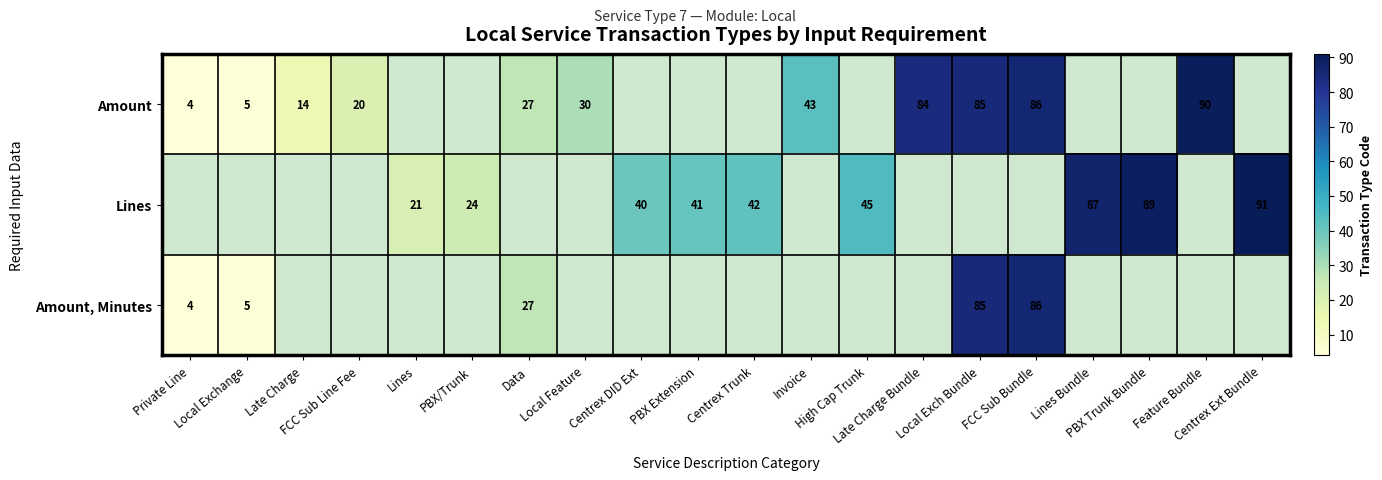

What is the minimum value for Amount?

4.0